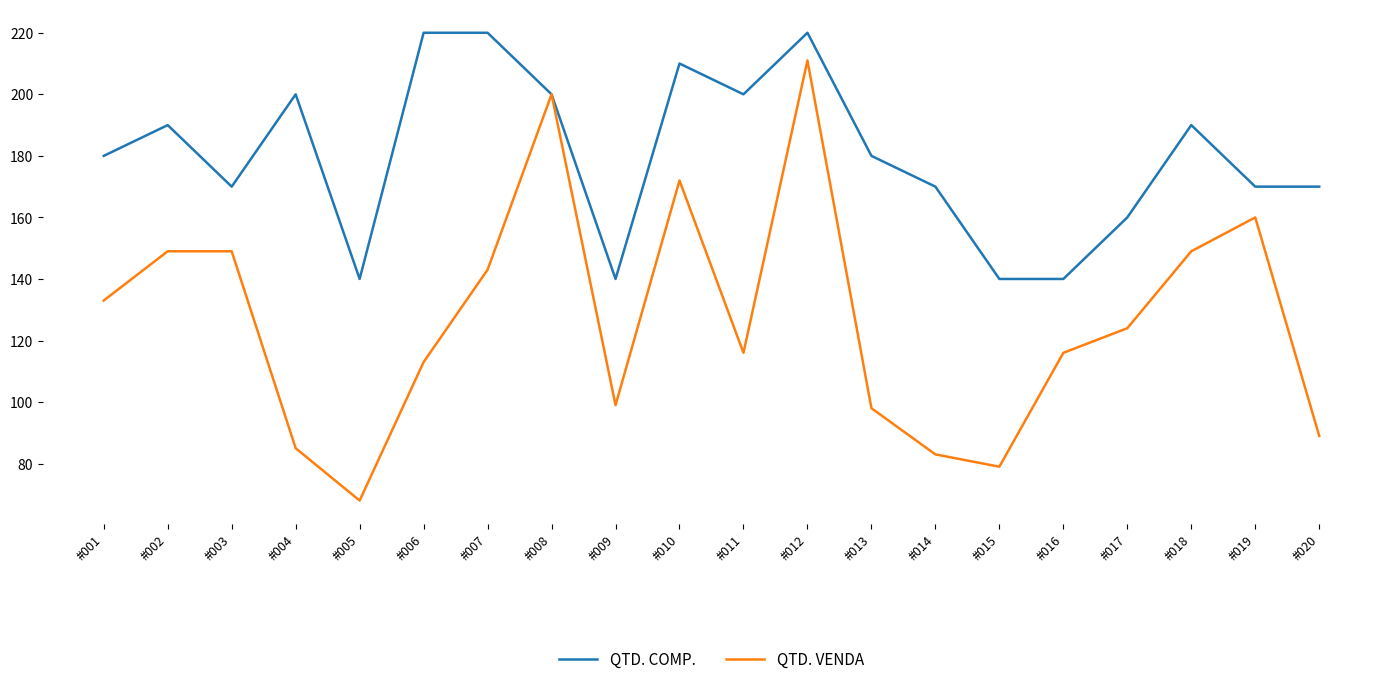

The value of QTD. COMP. at #015 is 140. True or false?

True